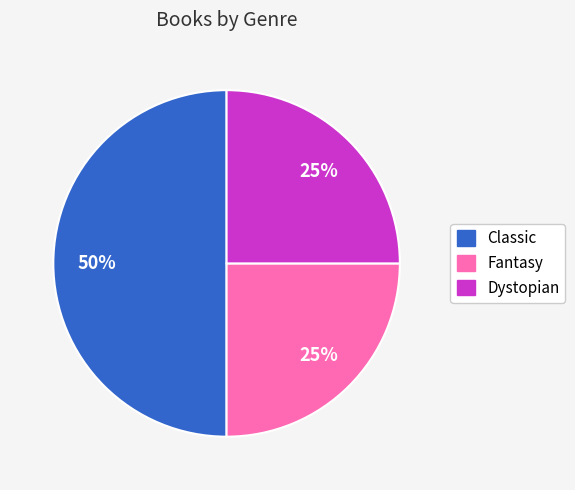

What is the largest slice in the pie chart?

Classic